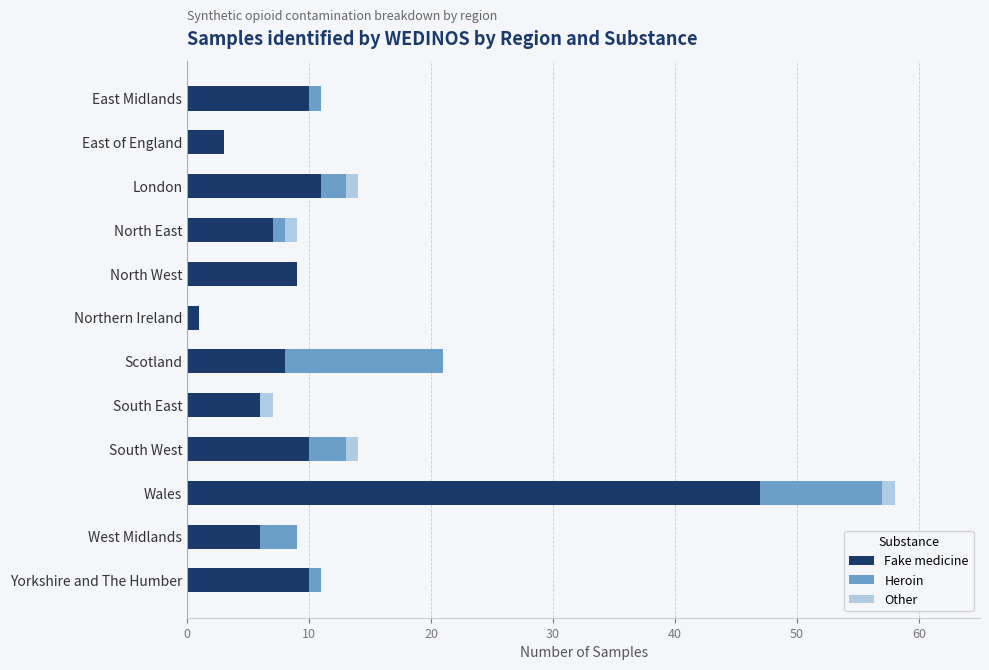

At which category is the sum across all series the highest?

Wales